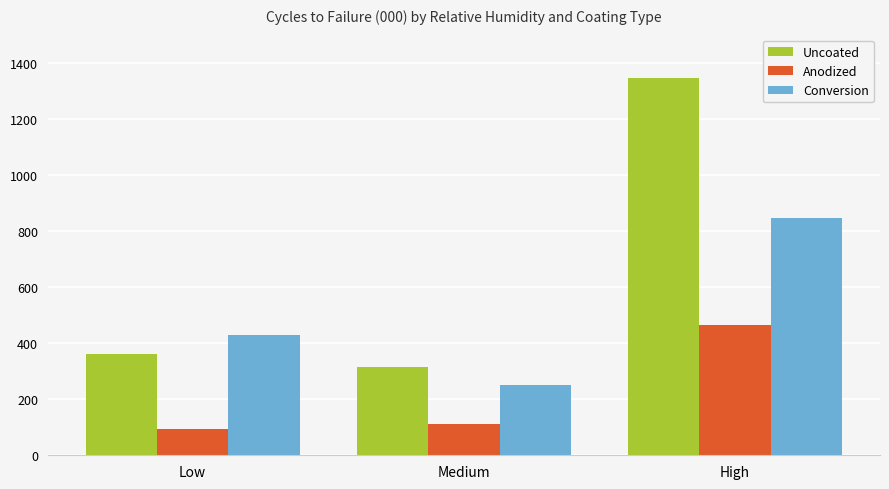

Rank the series by their average value, from lowest to highest.

Anodized, Conversion, Uncoated